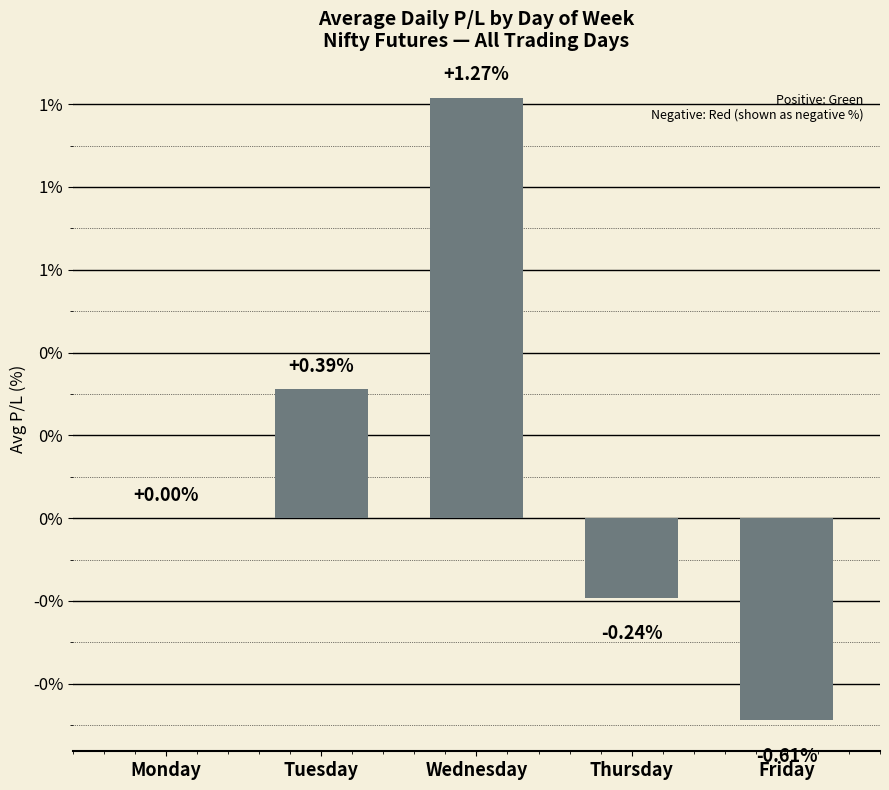

What is the sum of all values?

0.8